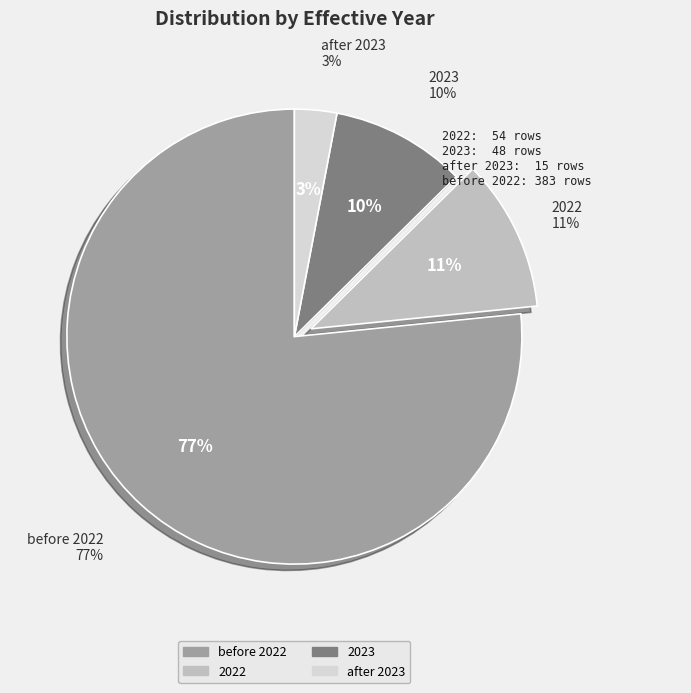

Is it true that 2022 is 6% of the pie?

False